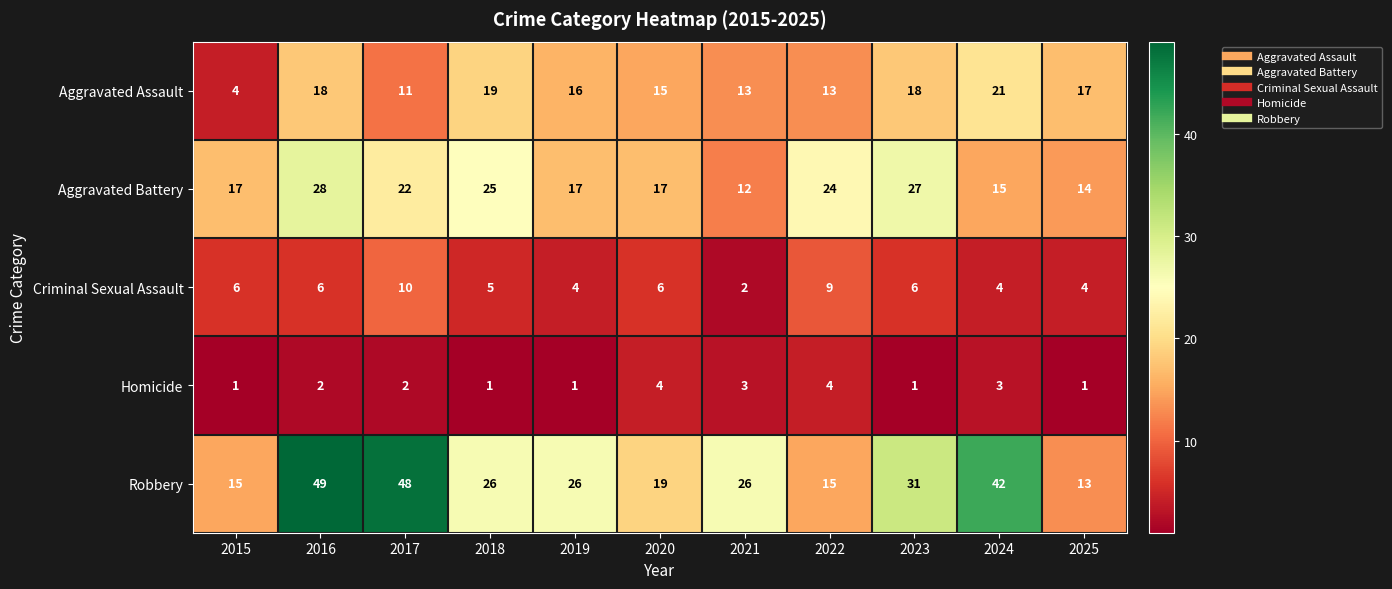

How many Criminal Sexual Assault values are between 4 and 6?

8